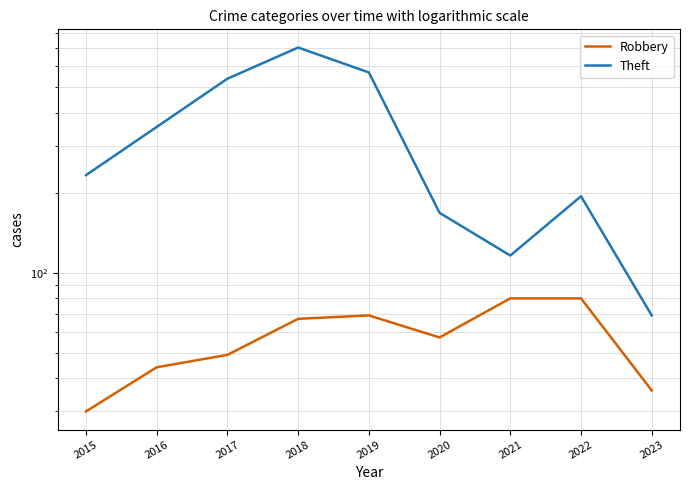

Is it true that Robbery equals 30 at 2015?

True